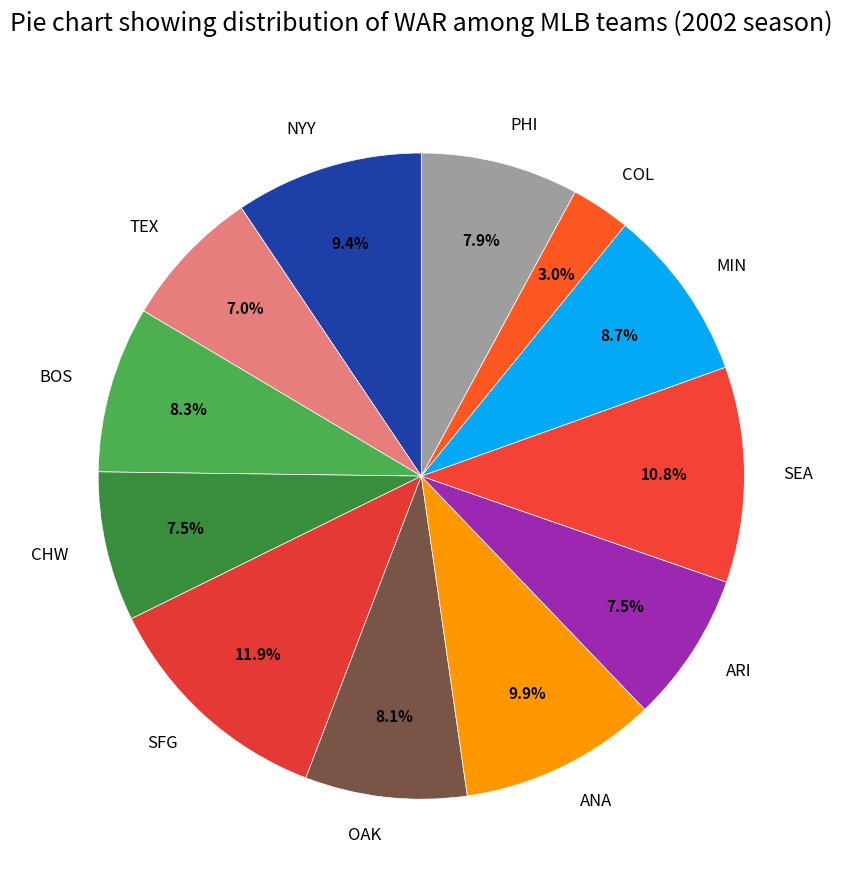

Which slice is the smallest?

COL